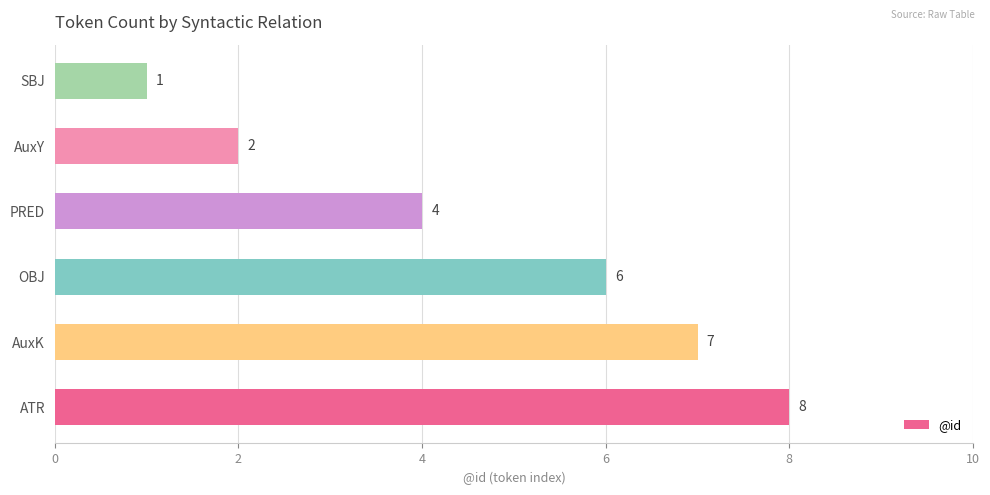

Reading bottom to top, transcribe all the data shown in this chart.

8	7	6	4	2	1